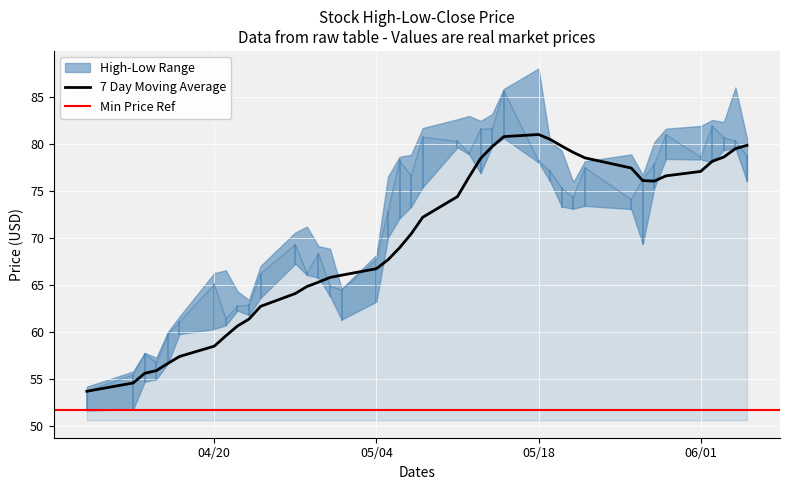

Read the low value at 18.

72.1